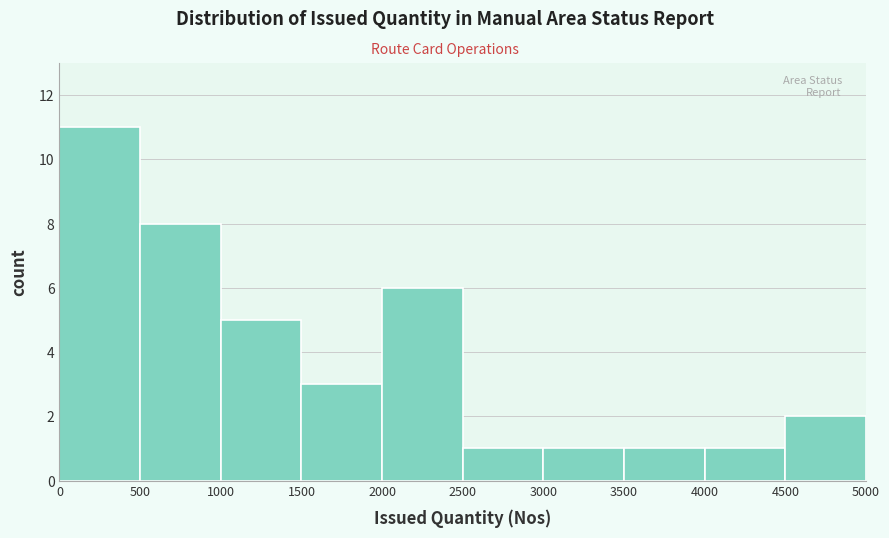

Reading left to right, list every bar in this chart as the range it spans on the x-axis followed by its height. The values are not printed on the chart, so give them approximately, as read against the axis.

0 to 500: 11
500 to 1000: 8
1000 to 1500: 5
1500 to 2000: 3
2000 to 2500: 6
2500 to 3000: 1
3000 to 3500: 1
3500 to 4000: 1
4000 to 4500: 1
4500 to 5000: 2